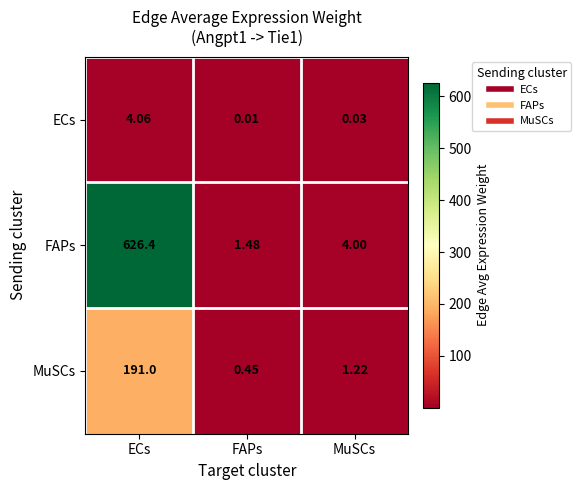

At ECs, list the series in order from largest to smallest.

FAPs, MuSCs, ECs